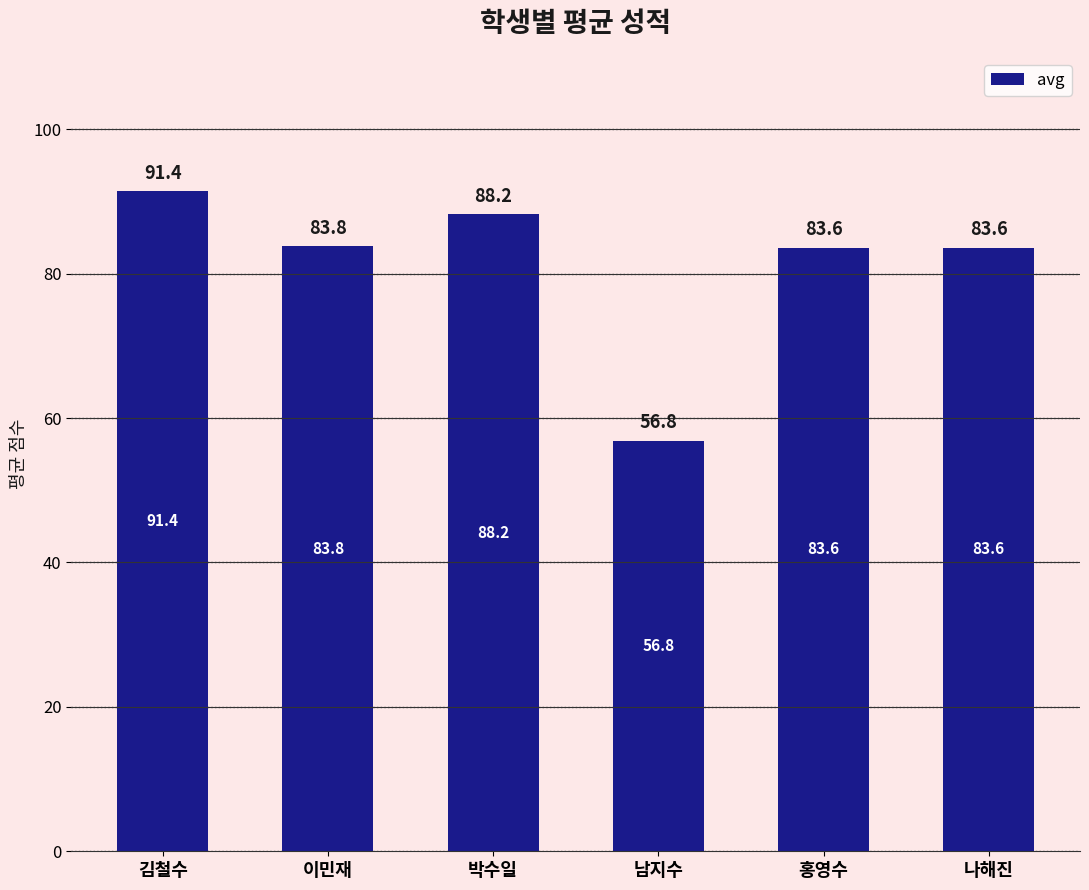

What is the label of the 3rd bar from the left?

박수일